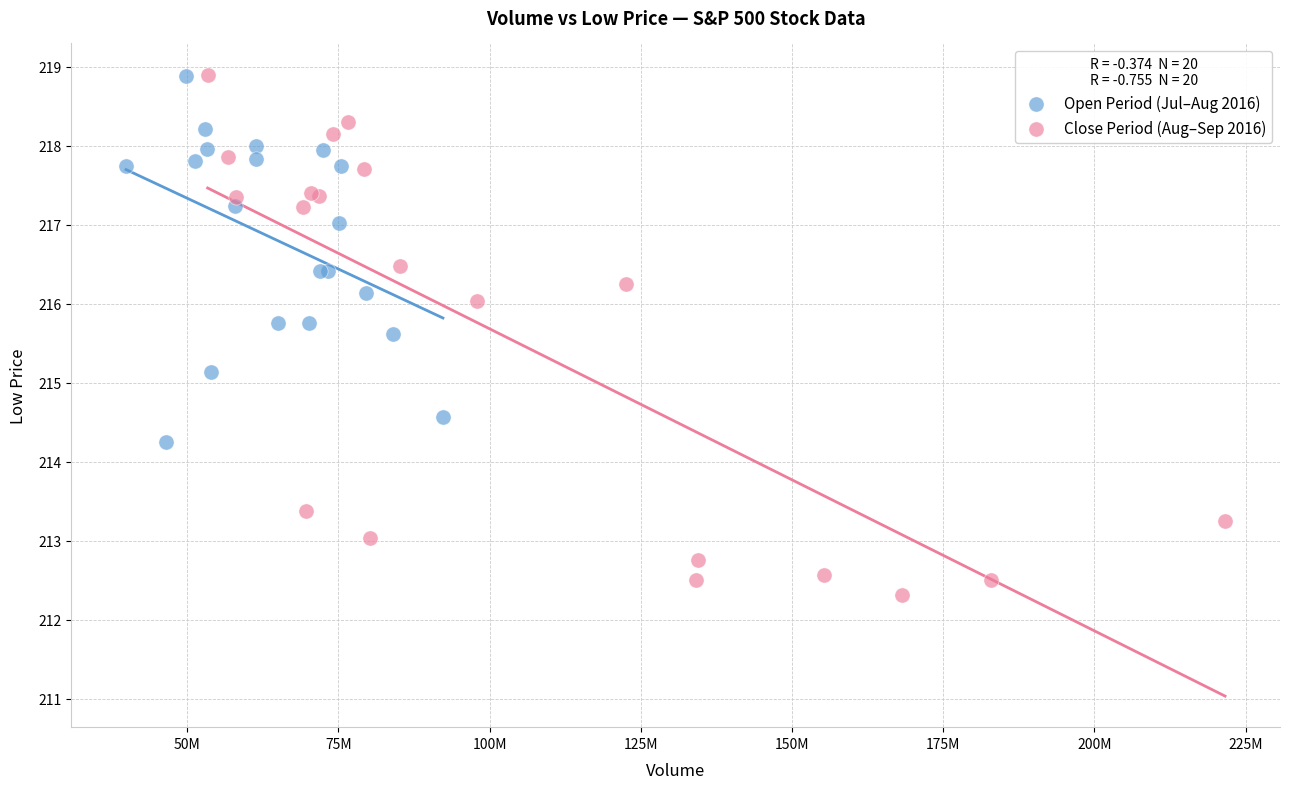

Which series reaches the minimum Y coordinate?

Close Period (Aug–Sep 2016)